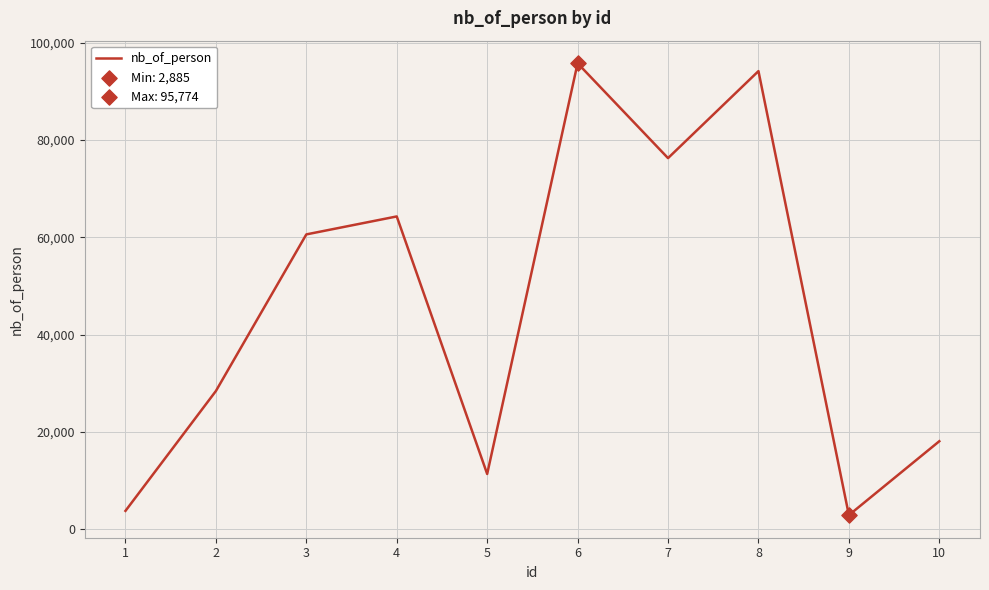

What is the change in value from 7 to 9?

-73389